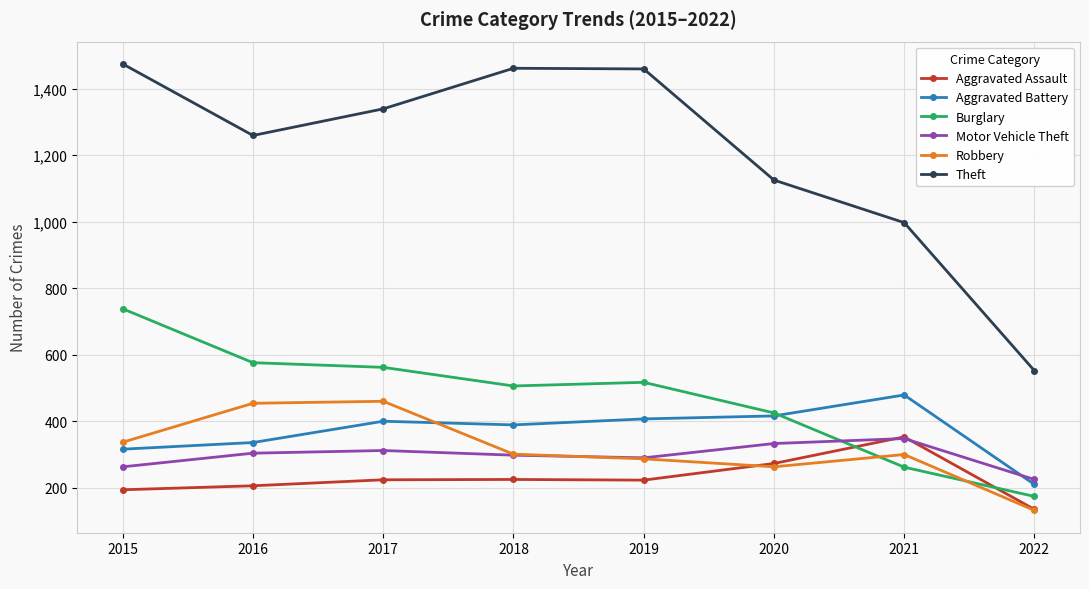

Where is Theft nearest to the value 1013?

2021